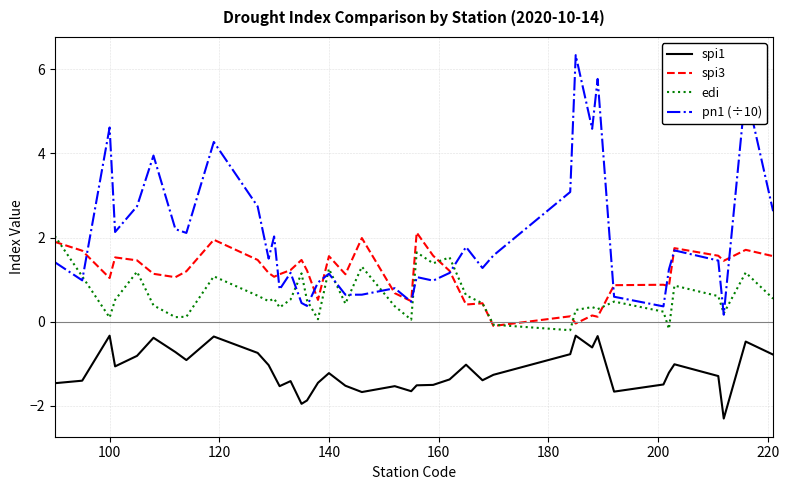

True or false: spi3 and spi1 cross at least once.

False